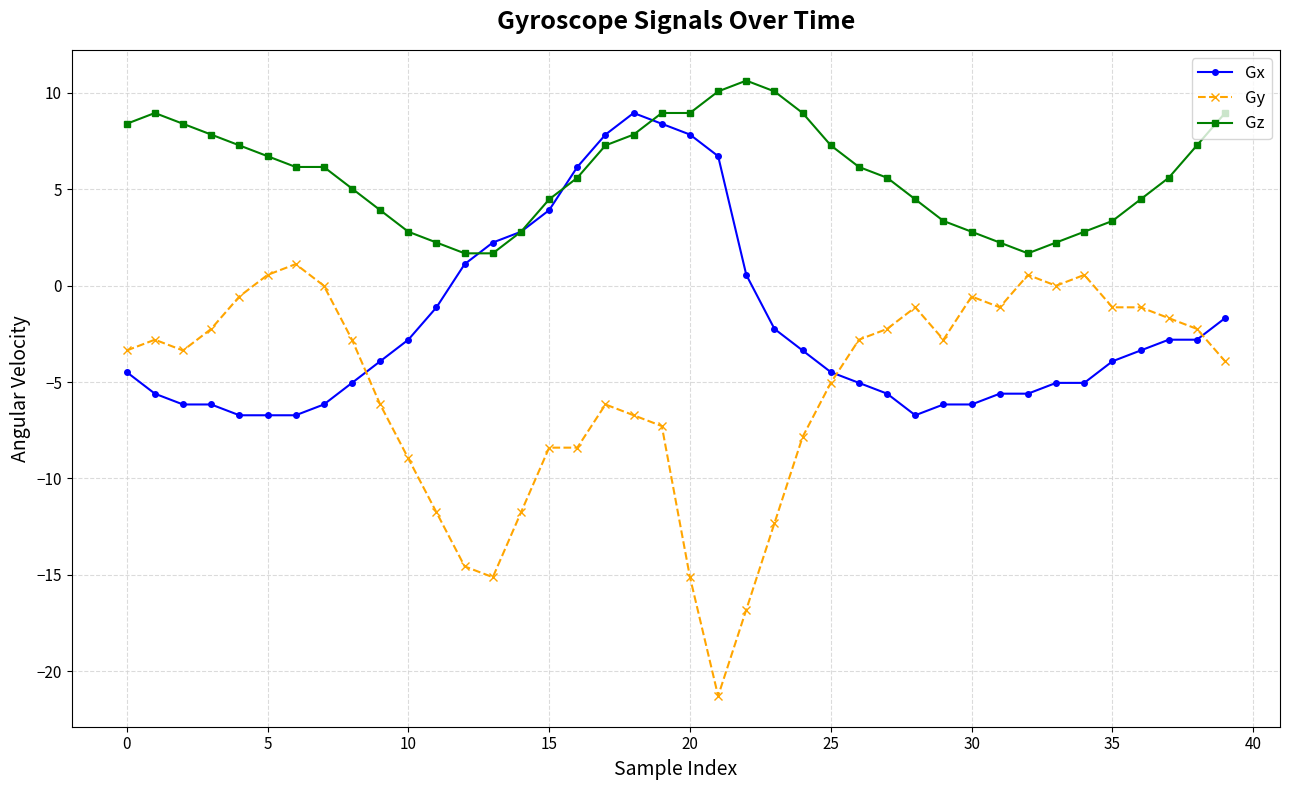

What is the minimum value shown in the chart?

-21.3